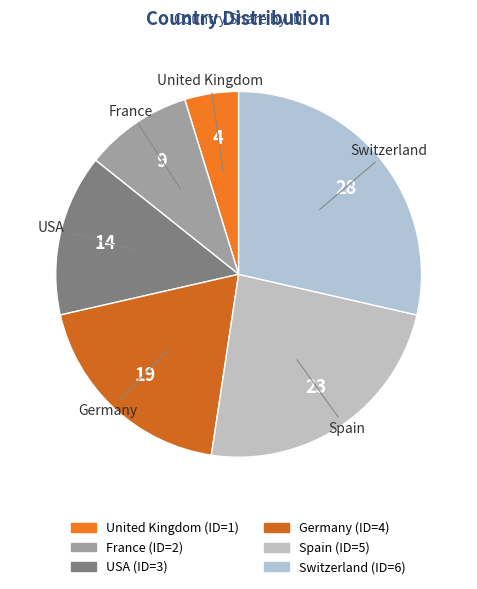

What is the ratio of the value at Germany to the value at United Kingdom?

4.0